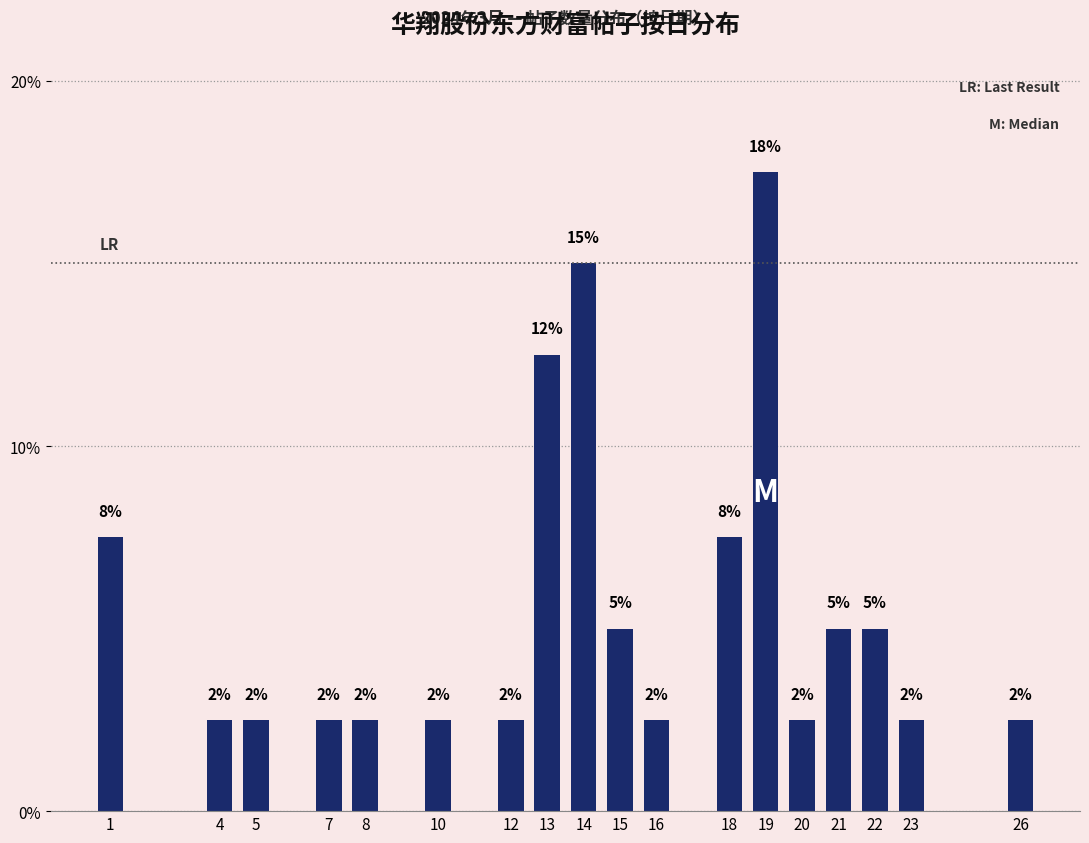

How many bars are there in total?

18